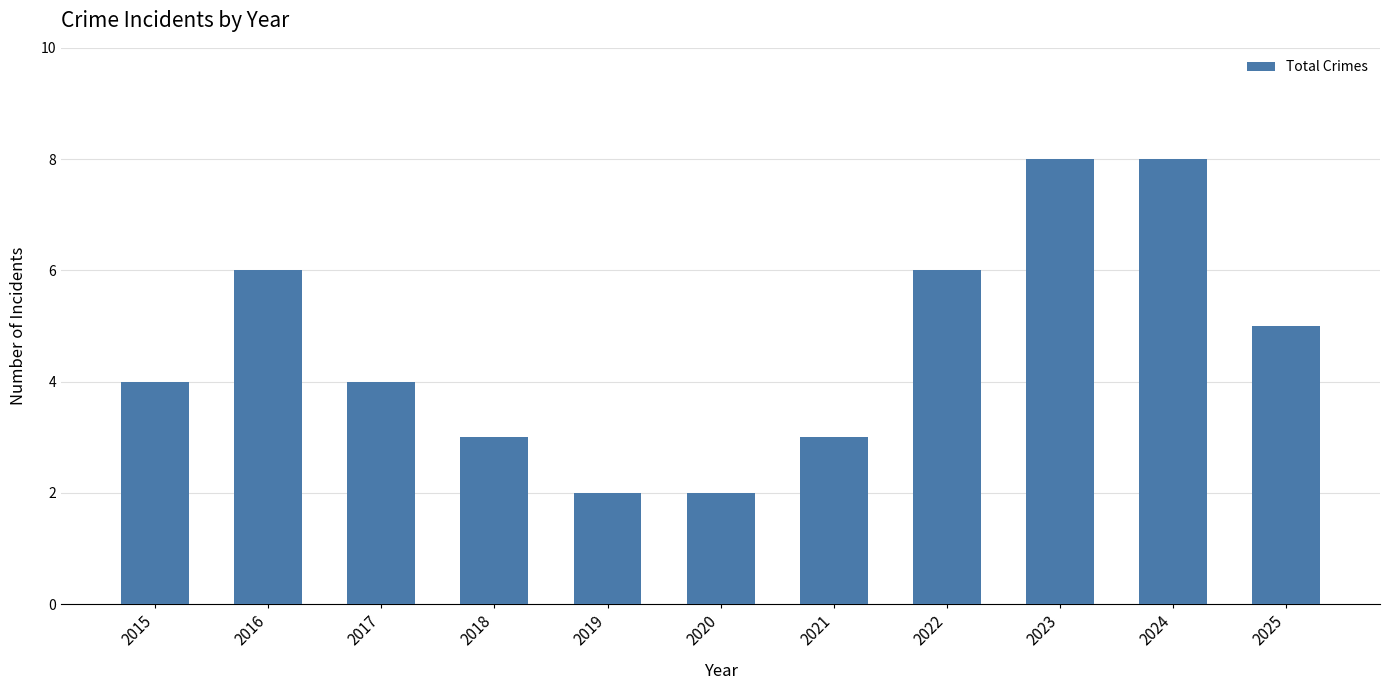

What is the greatest value displayed?

8